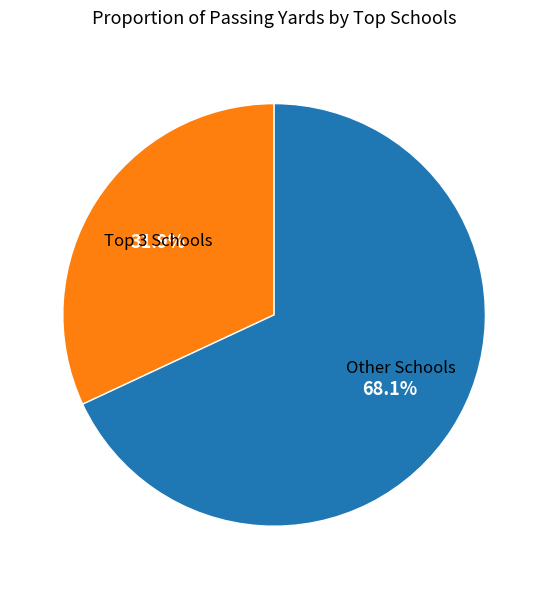

Is there any slice that represents more than half of the pie?

Yes